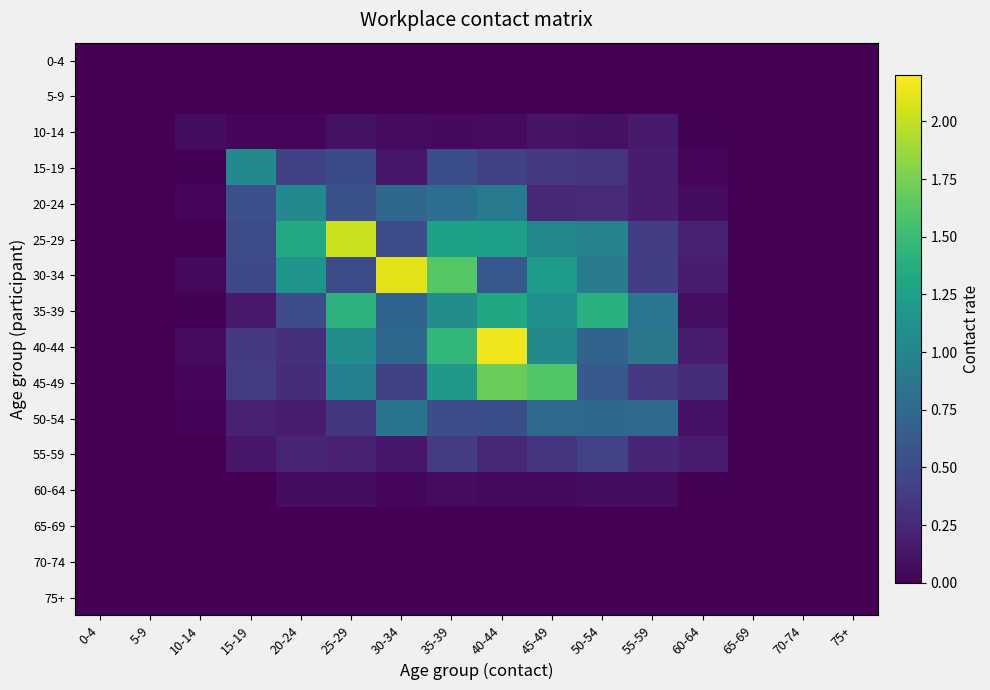

Reading left to right, what are all the values shown in this chart?

0-4: 0-4=0.0	5-9=0.0	10-14=0.0	15-19=0.0	20-24=0.0	25-29=0.0	30-34=0.0	35-39=0.0	40-44=0.0	45-49=0.0	50-54=0.0	55-59=0.0	60-64=0.0	65-69=0.0	70-74=0.0	75+=0.0
5-9: 0-4=0.0	5-9=0.0	10-14=0.0	15-19=0.0	20-24=0.0	25-29=0.0	30-34=0.0	35-39=0.0	40-44=0.0	45-49=0.0	50-54=0.0	55-59=0.0	60-64=0.0	65-69=0.0	70-74=0.0	75+=0.0
10-14: 0-4=0.0	5-9=0.0	10-14=0.1	15-19=0.0	20-24=0.0	25-29=0.1	30-34=0.1	35-39=0.1	40-44=0.1	45-49=0.1	50-54=0.1	55-59=0.2	60-64=0.0	65-69=0.0	70-74=0.0	75+=0.0
15-19: 0-4=0.0	5-9=0.0	10-14=0.0	15-19=1.1	20-24=0.4	25-29=0.5	30-34=0.1	35-39=0.5	40-44=0.4	45-49=0.4	50-54=0.3	55-59=0.2	60-64=0.0	65-69=0.0	70-74=0.0	75+=0.0
20-24: 0-4=0.0	5-9=0.0	10-14=0.0	15-19=0.5	20-24=1.0	25-29=0.5	30-34=0.7	35-39=0.8	40-44=0.9	45-49=0.3	50-54=0.3	55-59=0.2	60-64=0.1	65-69=0.0	70-74=0.0	75+=0.0
25-29: 0-4=0.0	5-9=0.0	10-14=0.0	15-19=0.5	20-24=1.3	25-29=2.0	30-34=0.5	35-39=1.3	40-44=1.2	45-49=1.0	50-54=1.0	55-59=0.4	60-64=0.2	65-69=0.0	70-74=0.0	75+=0.0
30-34: 0-4=0.0	5-9=0.0	10-14=0.0	15-19=0.5	20-24=1.1	25-29=0.5	30-34=2.1	35-39=1.6	40-44=0.6	45-49=1.2	50-54=0.9	55-59=0.4	60-64=0.2	65-69=0.0	70-74=0.0	75+=0.0
35-39: 0-4=0.0	5-9=0.0	10-14=0.0	15-19=0.2	20-24=0.5	25-29=1.4	30-34=0.7	35-39=1.1	40-44=1.3	45-49=1.1	50-54=1.4	55-59=0.9	60-64=0.1	65-69=0.0	70-74=0.0	75+=0.0
40-44: 0-4=0.0	5-9=0.0	10-14=0.1	15-19=0.4	20-24=0.3	25-29=1.1	30-34=0.7	35-39=1.5	40-44=2.2	45-49=1.1	50-54=0.7	55-59=0.9	60-64=0.2	65-69=0.0	70-74=0.0	75+=0.0
45-49: 0-4=0.0	5-9=0.0	10-14=0.0	15-19=0.4	20-24=0.3	25-29=1.0	30-34=0.4	35-39=1.2	40-44=1.7	45-49=1.6	50-54=0.6	55-59=0.4	60-64=0.3	65-69=0.0	70-74=0.0	75+=0.0
50-54: 0-4=0.0	5-9=0.0	10-14=0.0	15-19=0.2	20-24=0.2	25-29=0.3	30-34=0.9	35-39=0.5	40-44=0.5	45-49=0.8	50-54=0.7	55-59=0.8	60-64=0.1	65-69=0.0	70-74=0.0	75+=0.0
55-59: 0-4=0.0	5-9=0.0	10-14=0.0	15-19=0.1	20-24=0.2	25-29=0.2	30-34=0.1	35-39=0.4	40-44=0.2	45-49=0.3	50-54=0.4	55-59=0.2	60-64=0.2	65-69=0.0	70-74=0.0	75+=0.0
60-64: 0-4=0.0	5-9=0.0	10-14=0.0	15-19=0.0	20-24=0.1	25-29=0.1	30-34=0.0	35-39=0.1	40-44=0.0	45-49=0.1	50-54=0.1	55-59=0.1	60-64=0.0	65-69=0.0	70-74=0.0	75+=0.0
65-69: 0-4=0.0	5-9=0.0	10-14=0.0	15-19=0.0	20-24=0.0	25-29=0.0	30-34=0.0	35-39=0.0	40-44=0.0	45-49=0.0	50-54=0.0	55-59=0.0	60-64=0.0	65-69=0.0	70-74=0.0	75+=0.0
70-74: 0-4=0.0	5-9=0.0	10-14=0.0	15-19=0.0	20-24=0.0	25-29=0.0	30-34=0.0	35-39=0.0	40-44=0.0	45-49=0.0	50-54=0.0	55-59=0.0	60-64=0.0	65-69=0.0	70-74=0.0	75+=0.0
75+: 0-4=0.0	5-9=0.0	10-14=0.0	15-19=0.0	20-24=0.0	25-29=0.0	30-34=0.0	35-39=0.0	40-44=0.0	45-49=0.0	50-54=0.0	55-59=0.0	60-64=0.0	65-69=0.0	70-74=0.0	75+=0.0